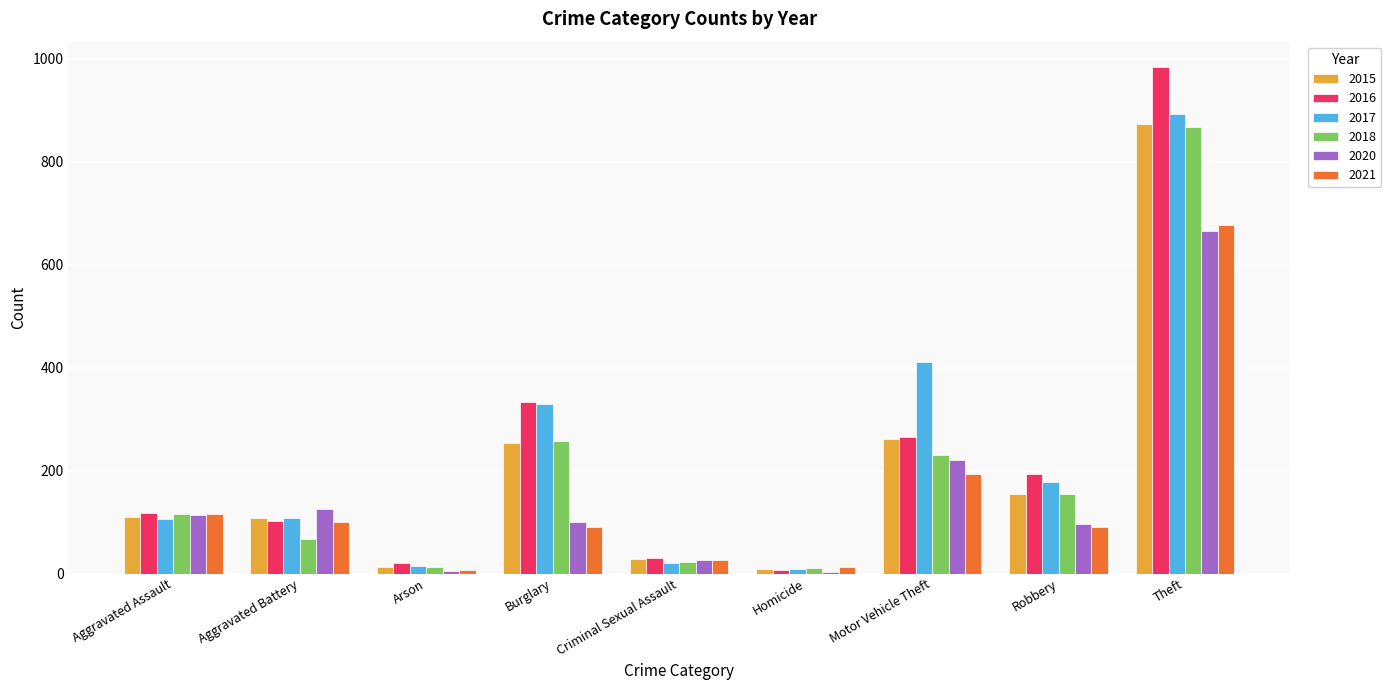

Is the value of 2016 at Aggravated Battery greater than the value of 2020 at Arson?

Yes